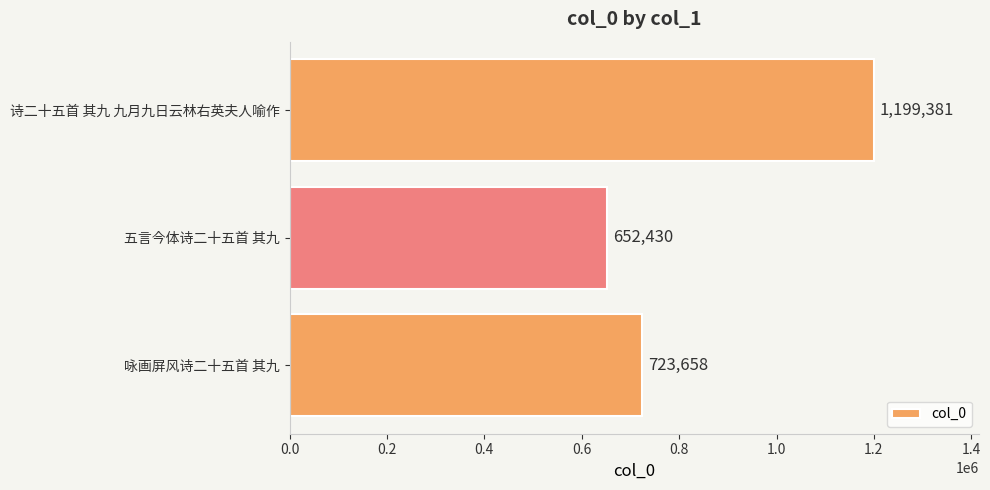

What is the change in value from 五言今体诗二十五首 其九 to 诗二十五首 其九 九月九日云林右英夫人喻作?

+546951